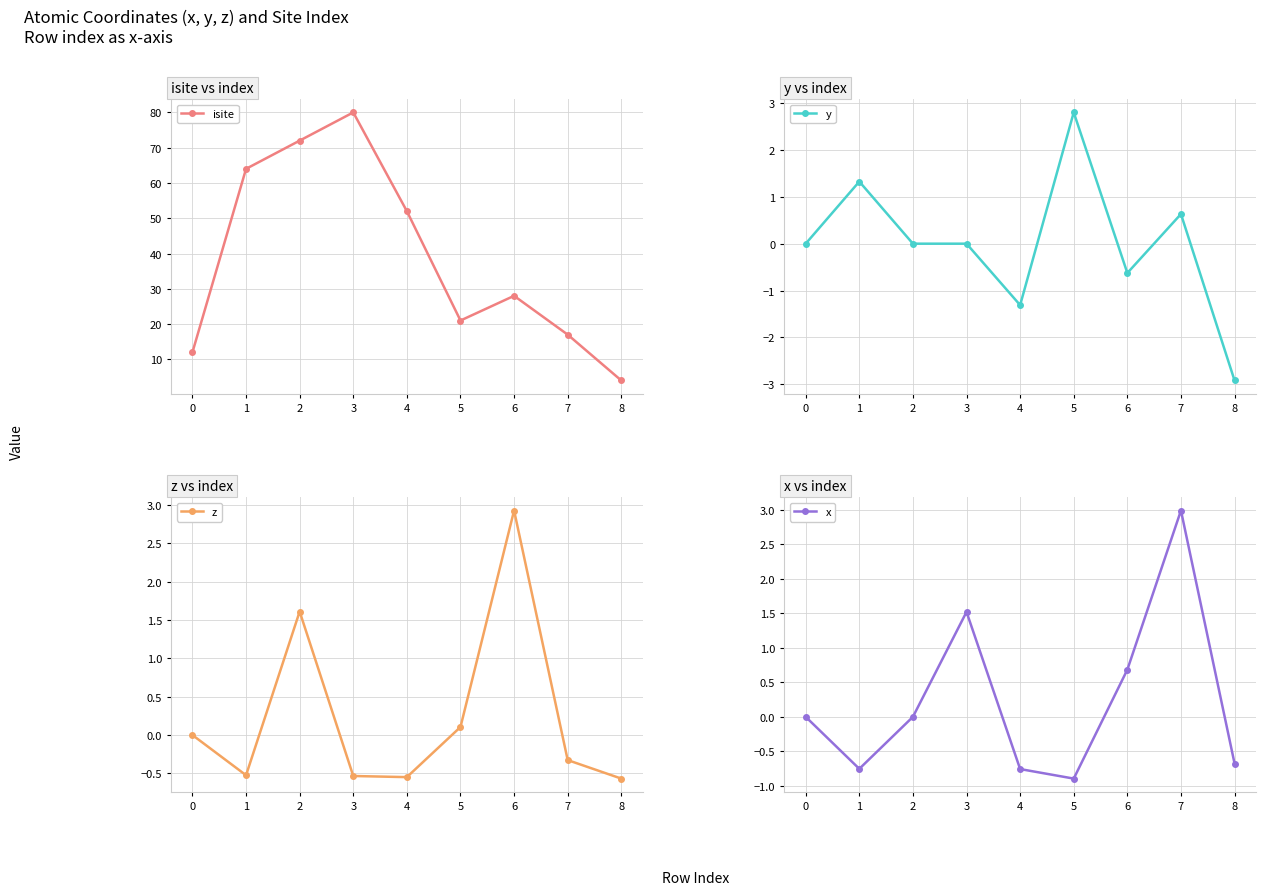

Is it true that z equals 2.3 at 0?

False